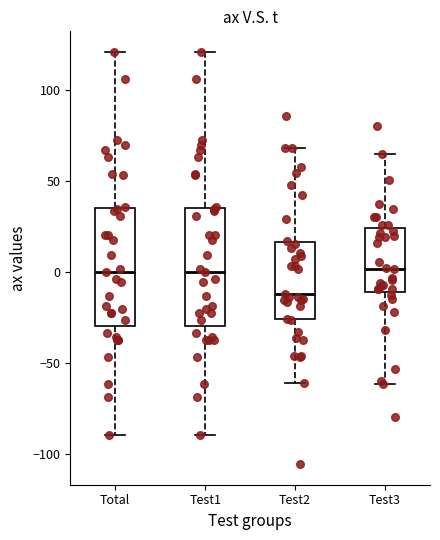

Where does the median line of the box for Test3 sit on the y-axis? The values are not printed on the chart, so give them approximately, as read against the axis.

0